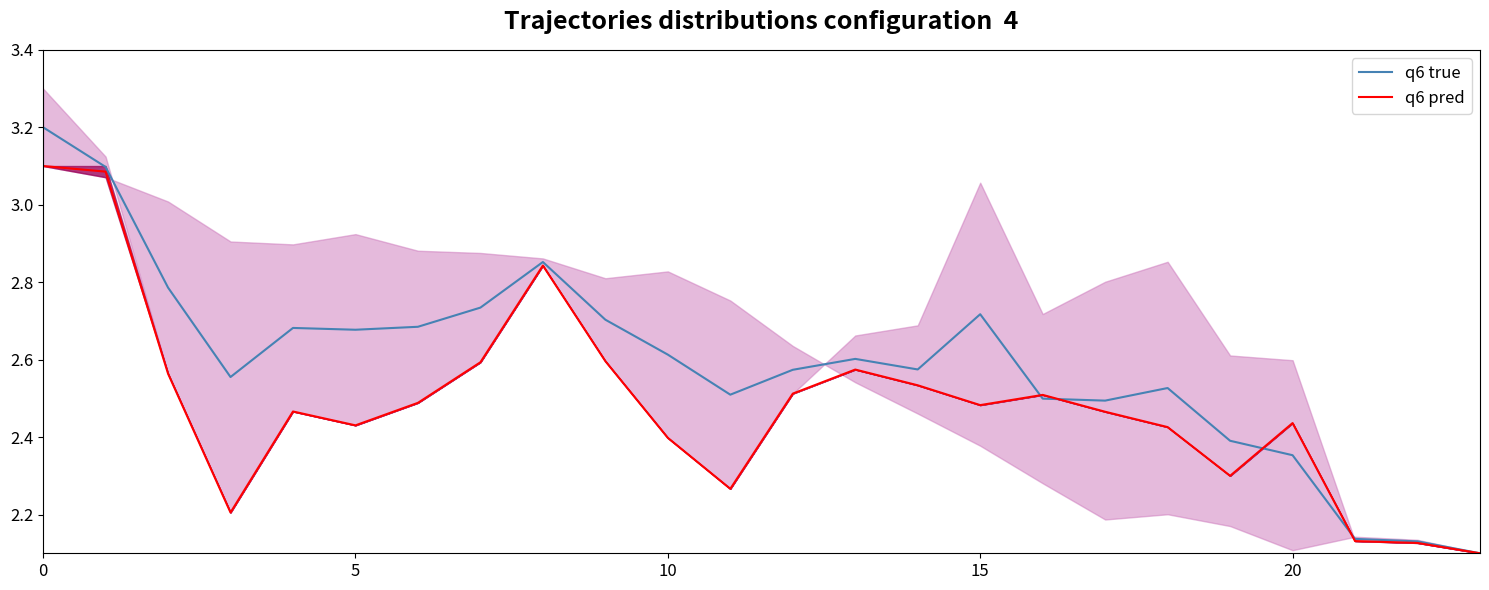

What is the average value of the q6 pred series?

2.5